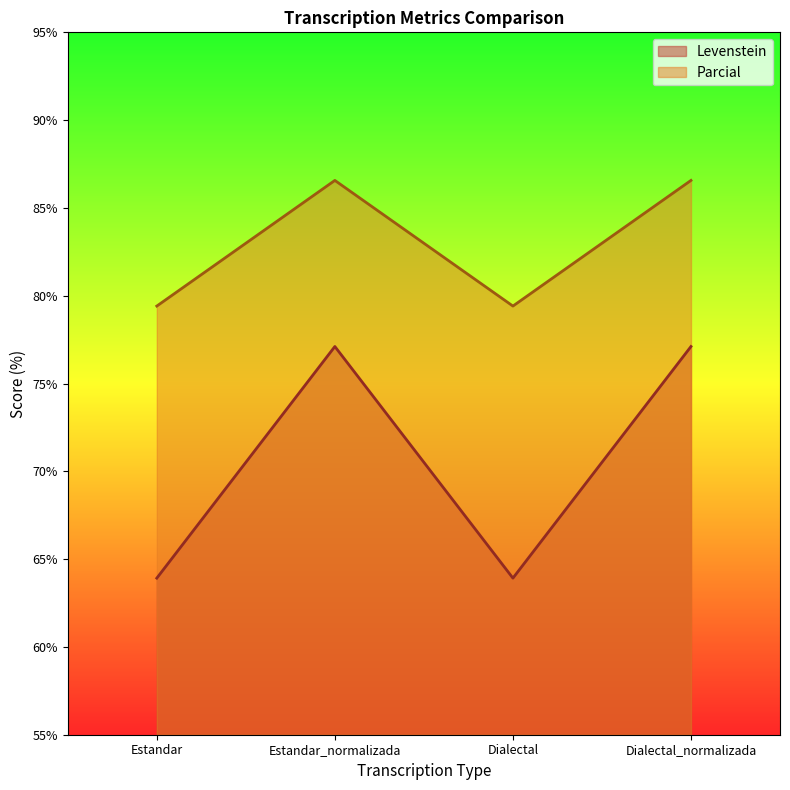

Does the chart display data point markers on the line(s)?

No